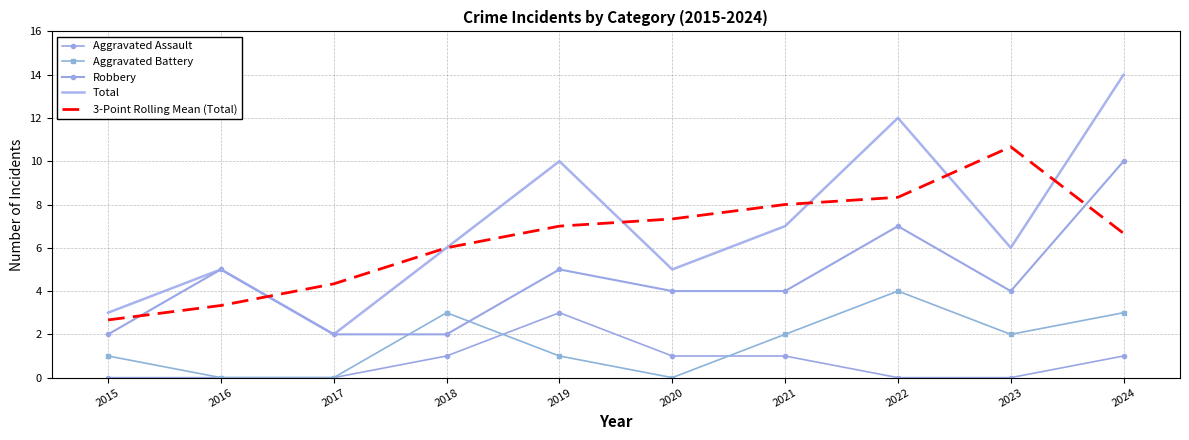

What is the maximum value for Aggravated Battery?

4.0